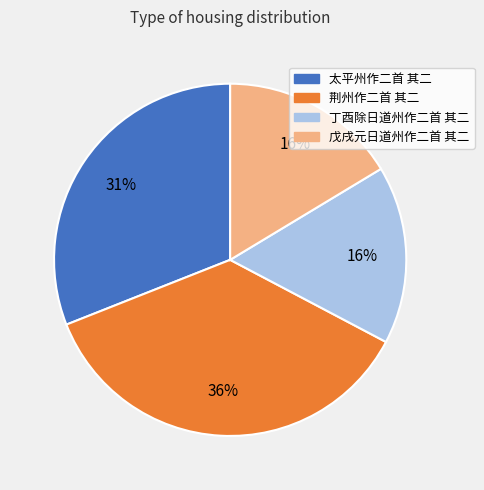

To the nearest percent, what is the average slice percentage?

25%